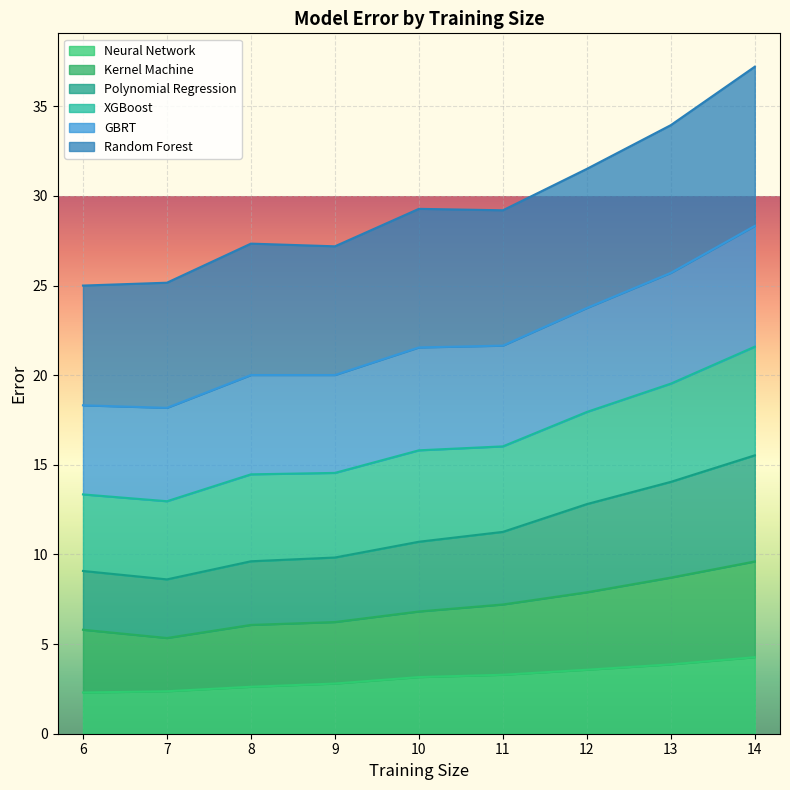

Between 8 and 9, which is larger?

9